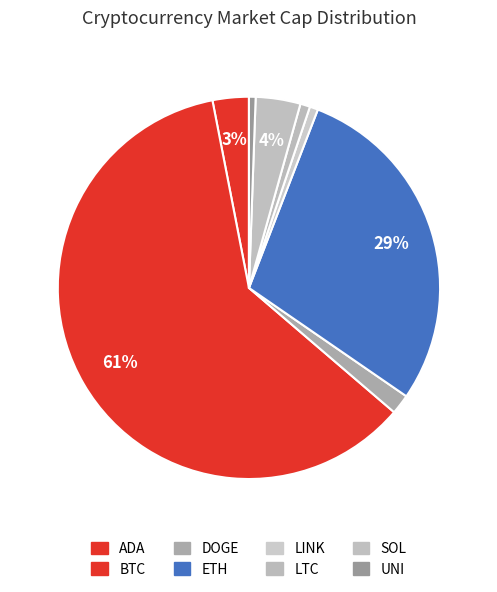

Is it true that UNI is 11% of the pie?

False